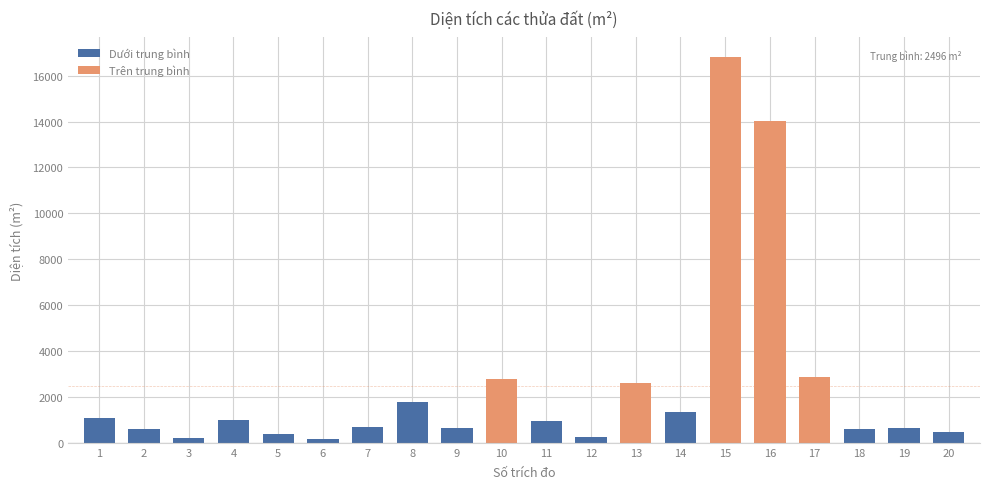

What is the sum of the values at 11 and 8?

2739.1